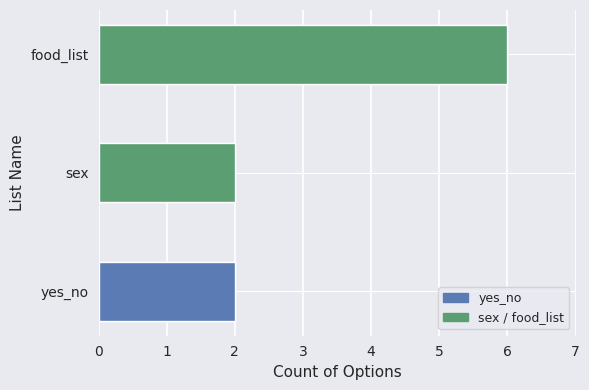

Is it true that the value at 1 is 6?

True